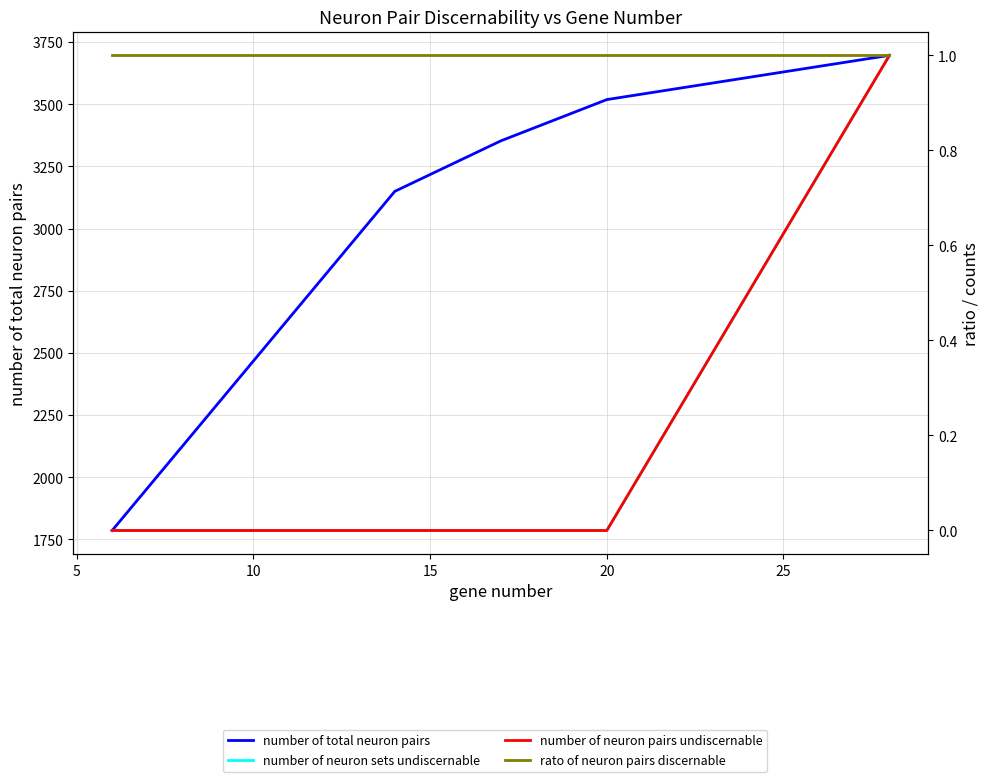

The value of number of neuron sets undiscernable at 5 is 0. True or false?

True